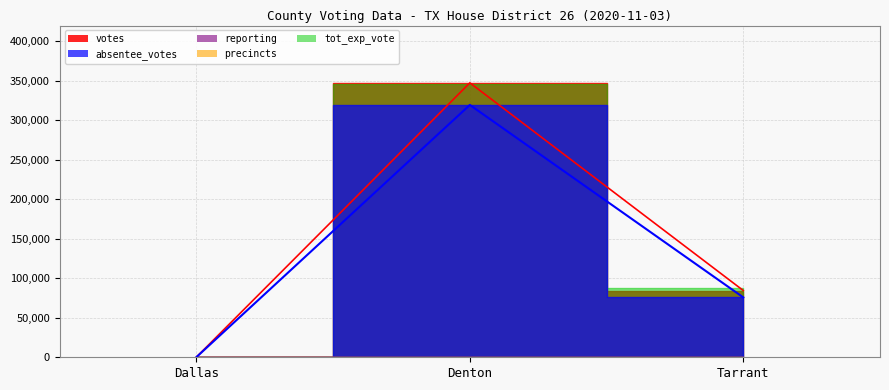

What is the label of the 3rd point from the left?

Tarrant